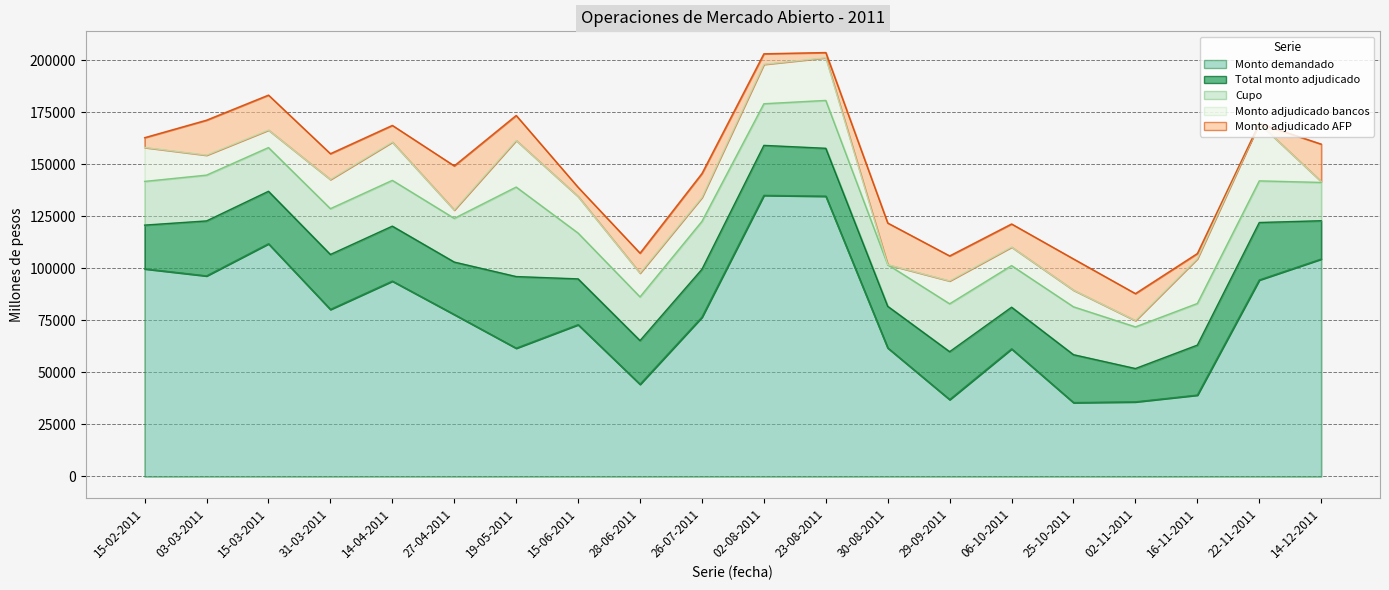

Which series has the largest range (max minus min)?

Monto demandado